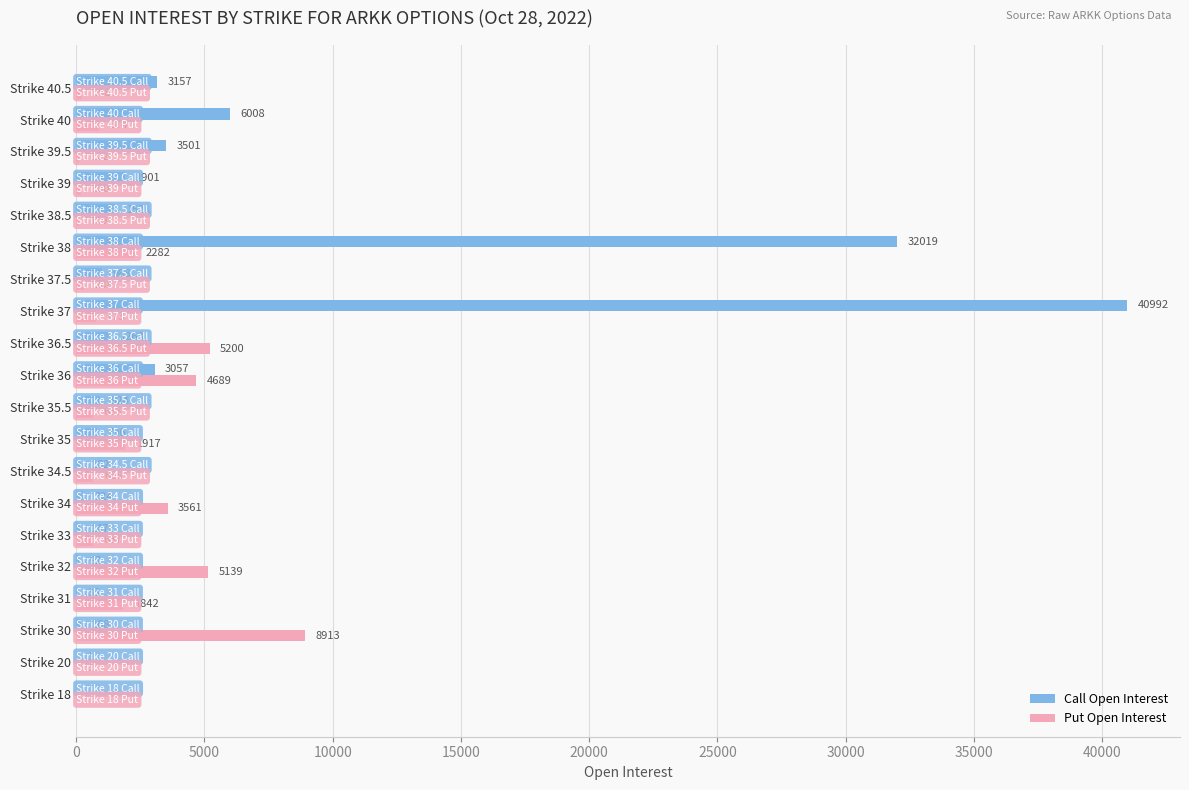

What is the total value across all series at Strike 40?

6882